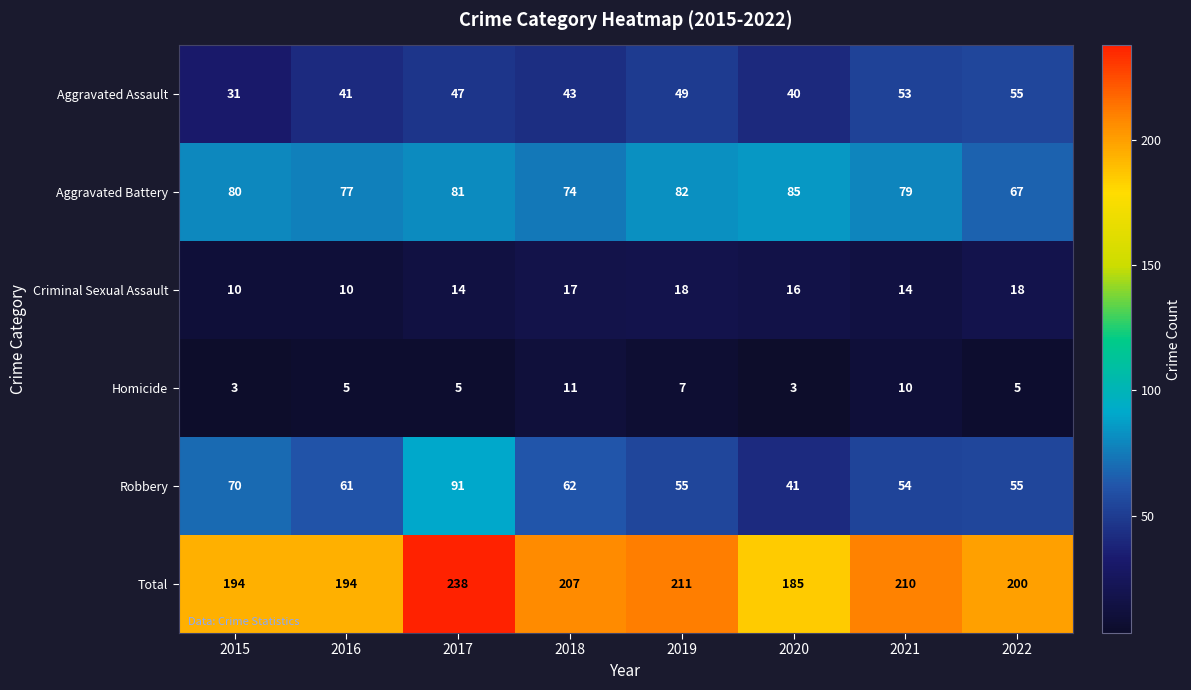

Is the value of Robbery at 2021 greater than the value of Criminal Sexual Assault at 2022?

Yes